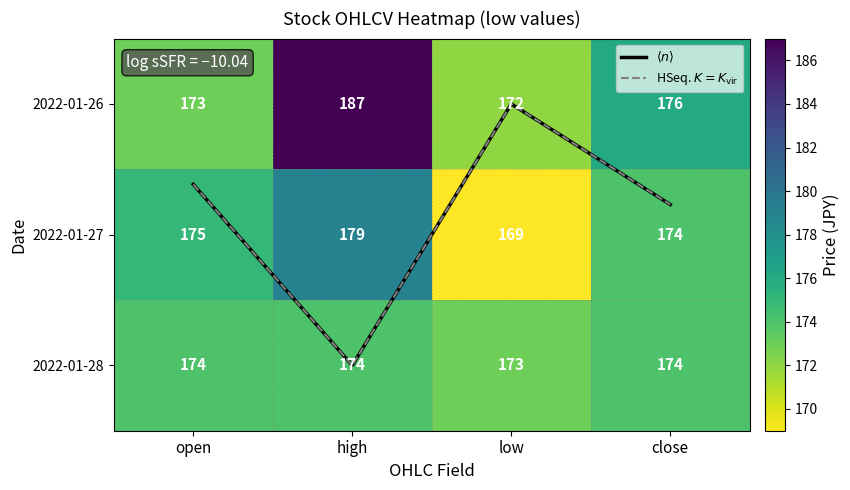

What is the average value of the HSeq. $K=K_{\rm vir}$ series?

0.8